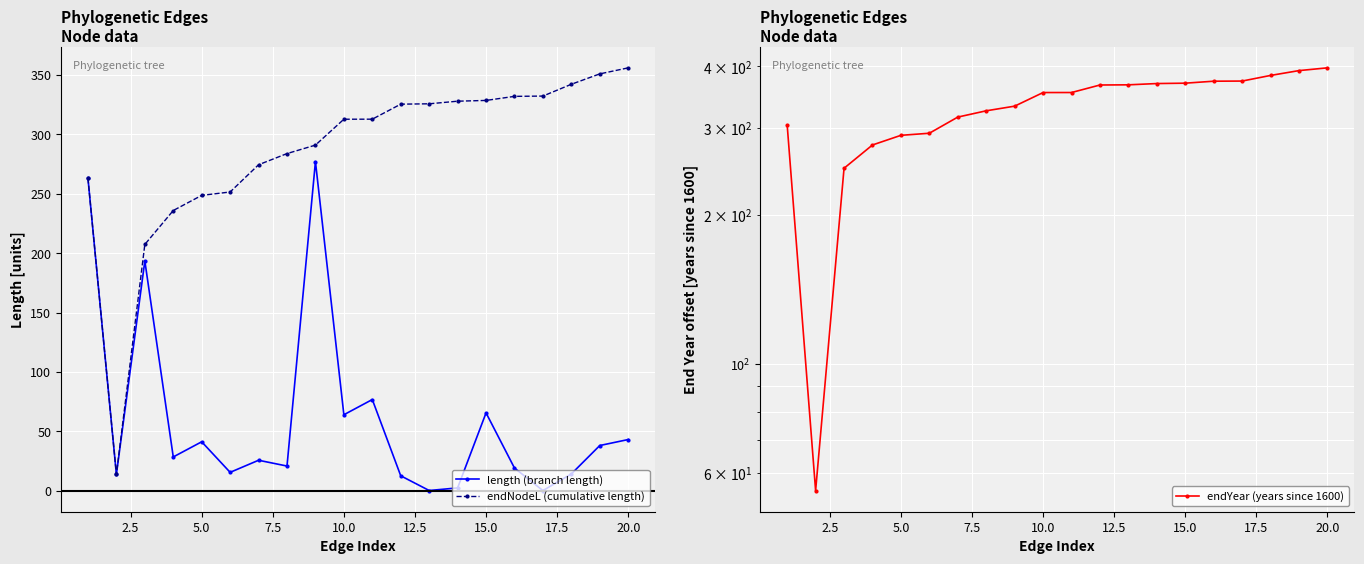

What is the difference between the maximum and minimum values in the endYear (years since 1600) series?

342.1